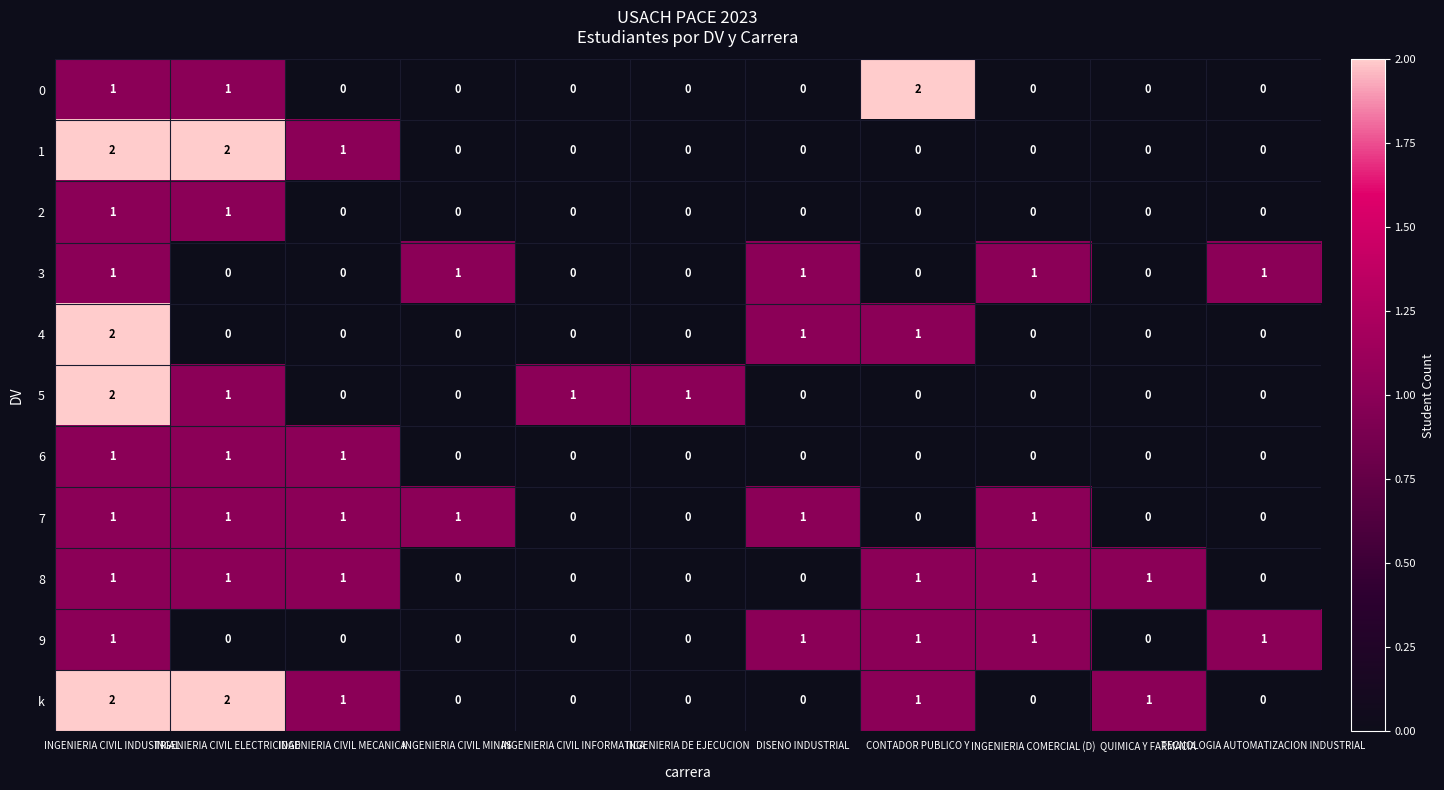

True or false: 9 has a value of 1 at TECNOLOGIA AUTOMATIZACION INDUSTRIAL.

True